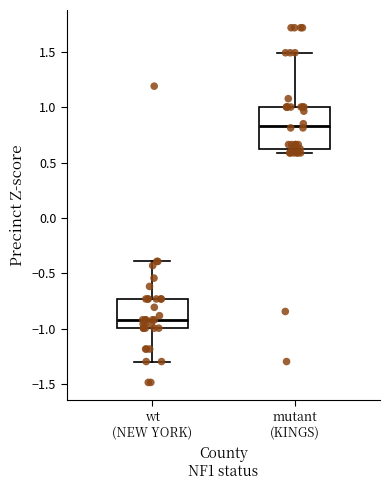

Which box is the tallest, from its lower edge to its upper edge?

mutant (KINGS)